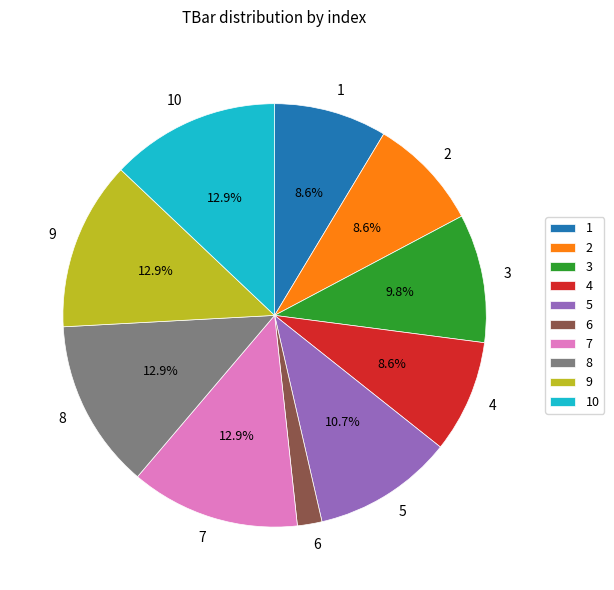

Is there any slice that represents more than half of the pie?

No